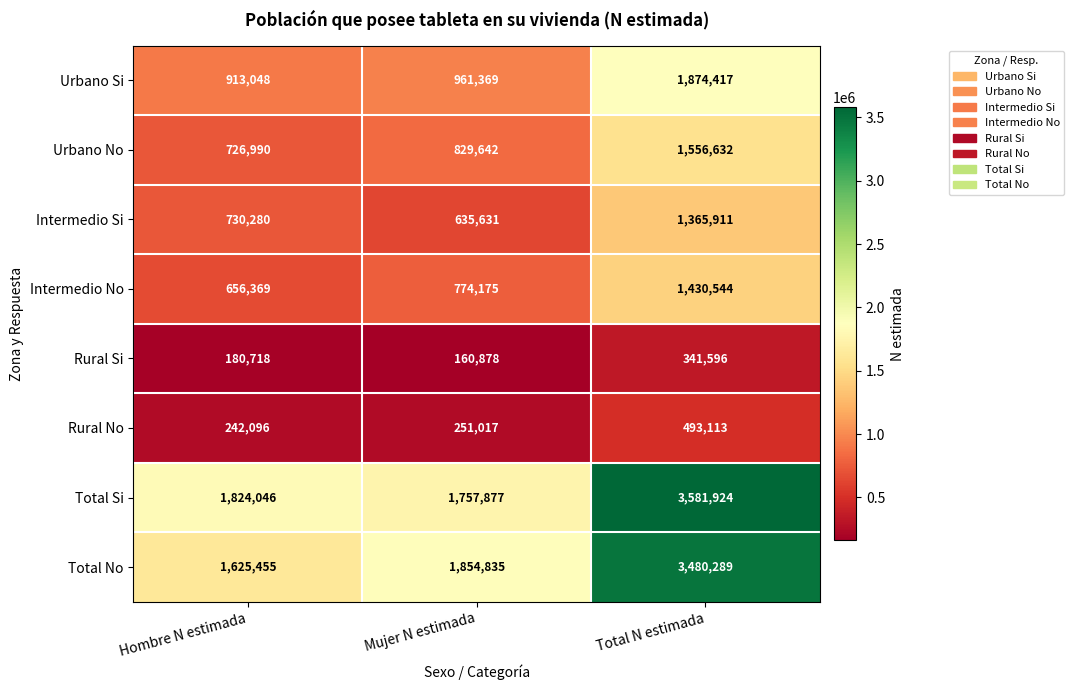

Reading left to right, extract all data points from this chart.

Urbano Si: 913048	961369	1874417
Urbano No: 726990	829642	1556632
Intermedio Si: 730280	635631	1365911
Intermedio No: 656369	774175	1430544
Rural Si: 180718	160878	341596
Rural No: 242096	251017	493113
Total Si: 1824046	1757877	3581924
Total No: 1625455	1854835	3480289